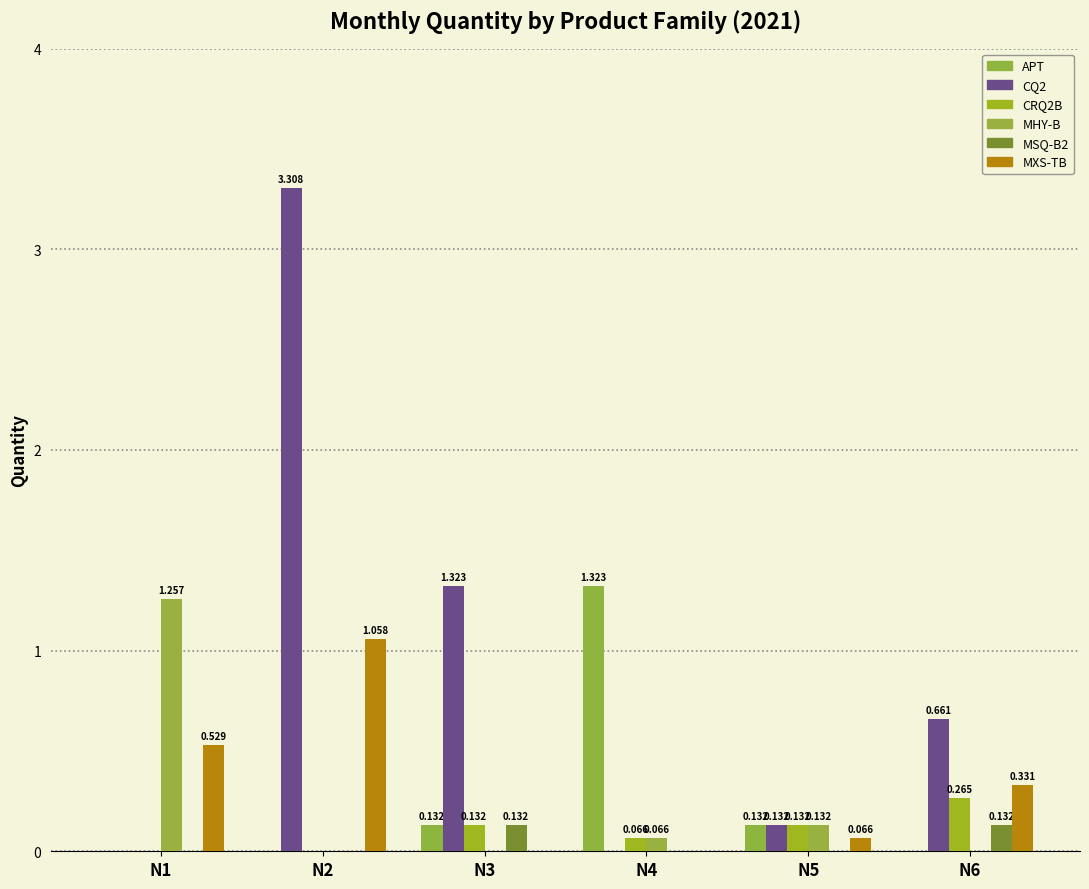

True or false: MXS-TB has a value of 0.9 at N1.

False